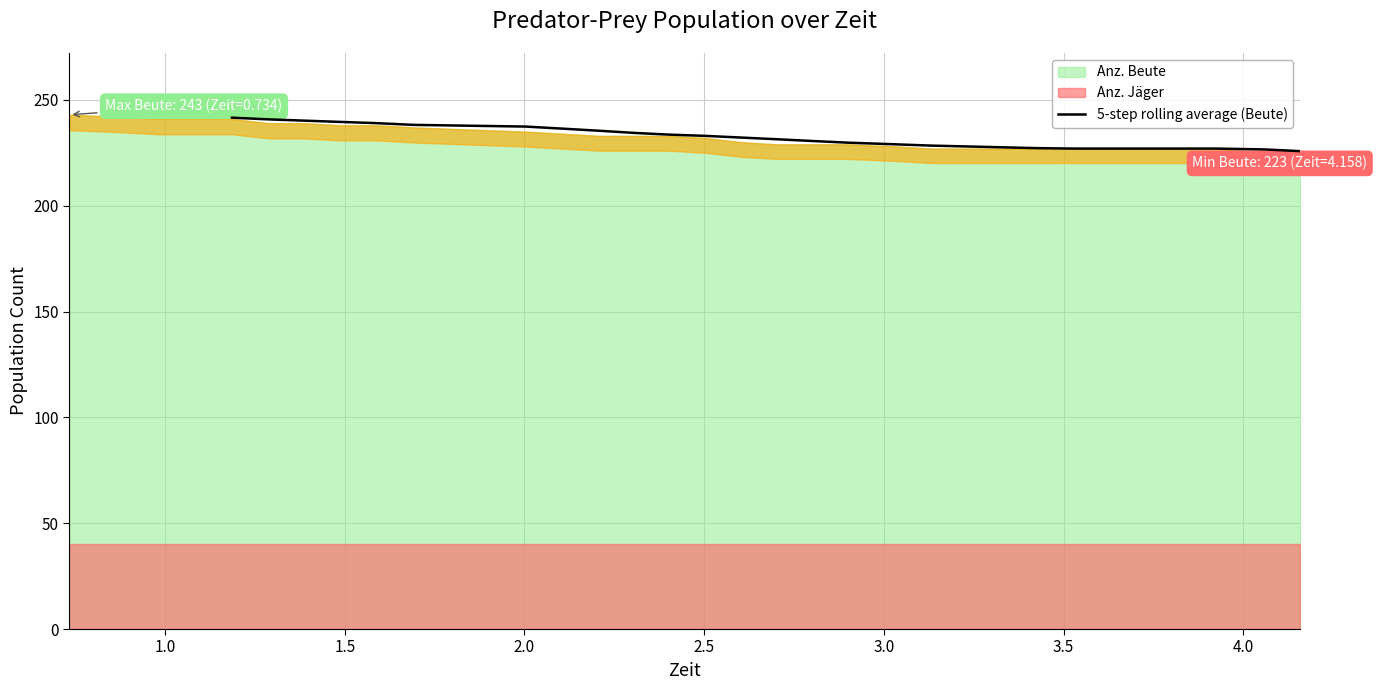

How many data points are above 233?

11